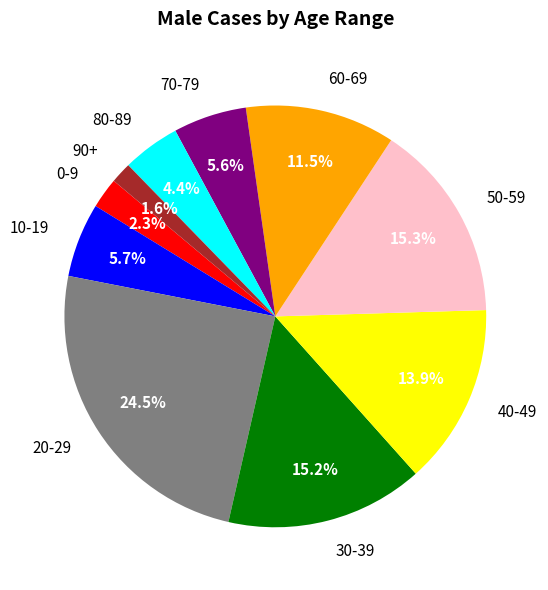

Count the number of slices in the pie.

10